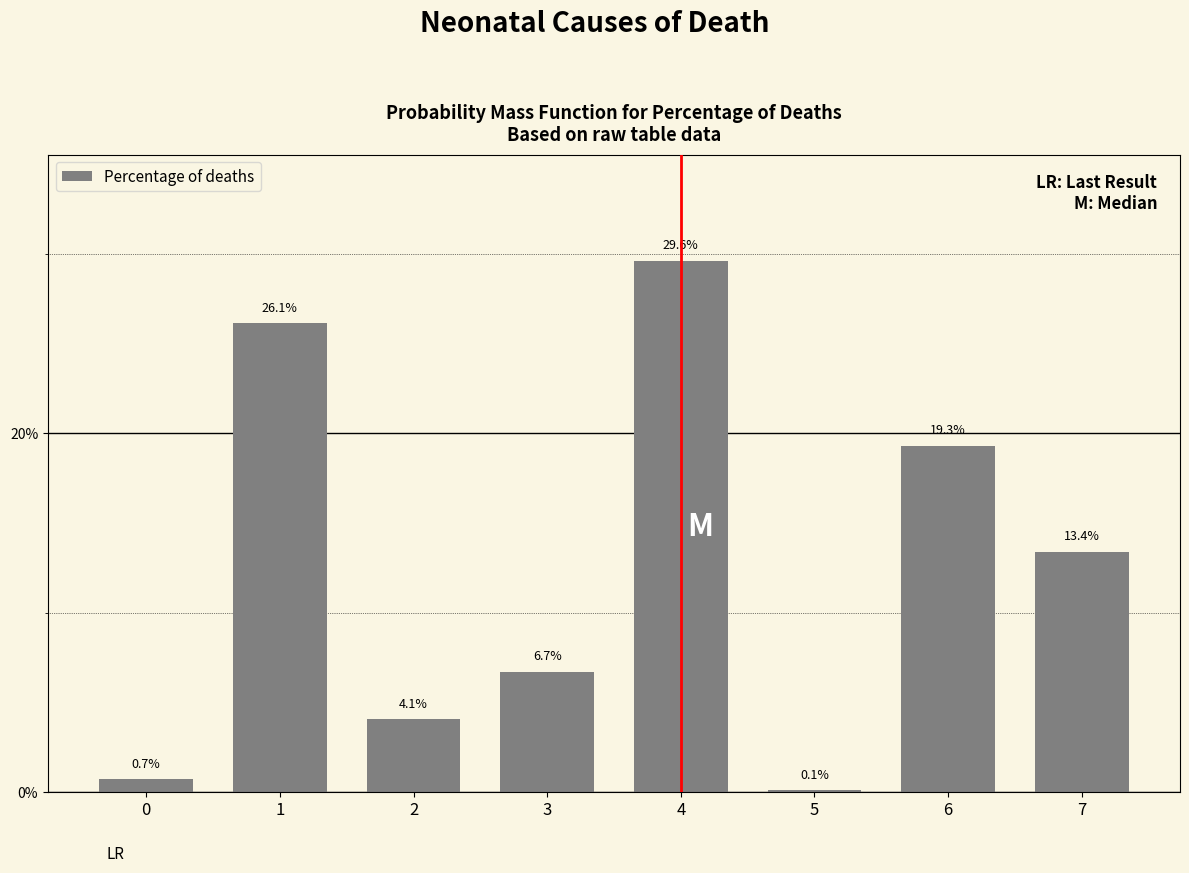

Reading right to left, what are all the values shown in this chart?

7=13.4	6=19.3	5=0.1	4=29.6	3=6.7	2=4.1	1=26.1	0=0.7